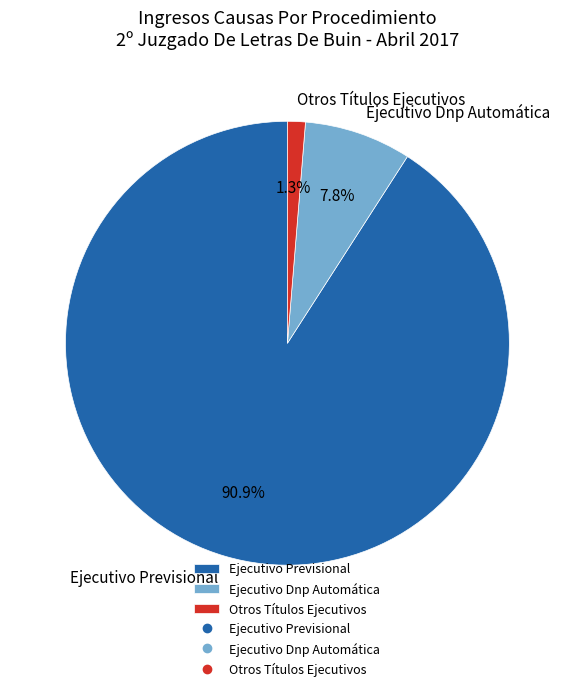

Combined, do Ejecutivo Previsional and Ejecutivo Dnp Automática account for over 50%?

Yes